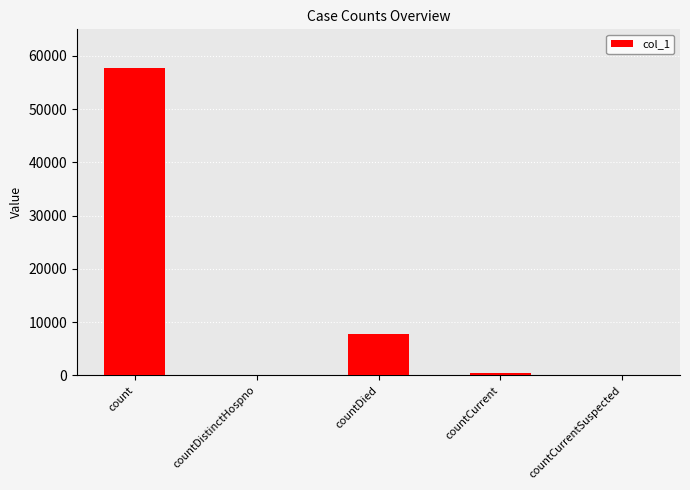

Are the bars grouped side by side (vs. stacked)?

No